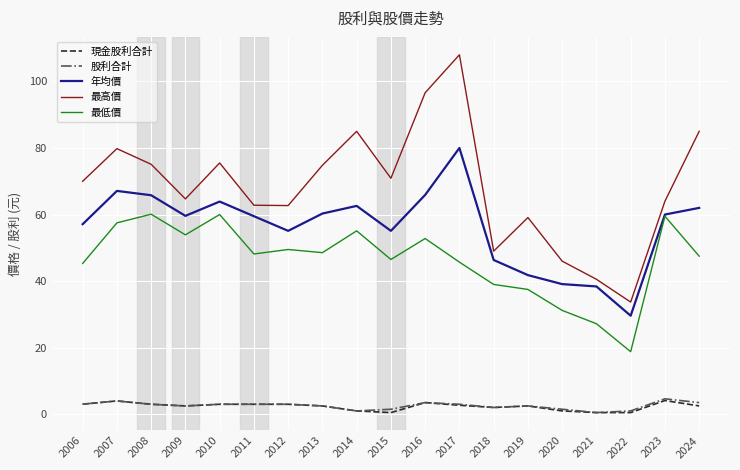

What is the difference between the maximum and minimum values in the 現金股利合計 series?

3.6